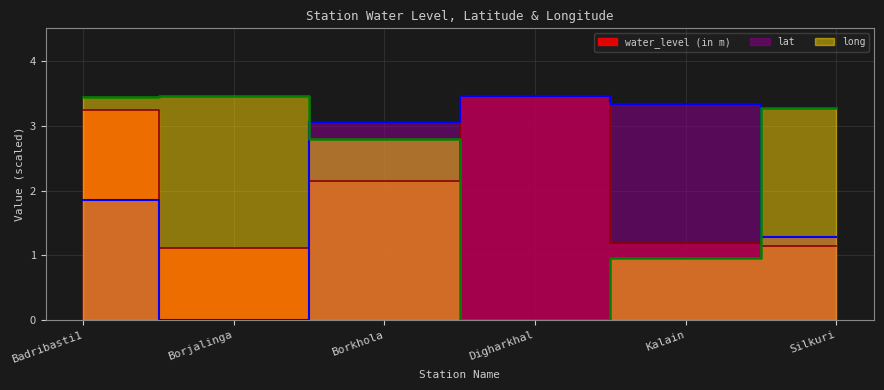

Reading left to right, extract all data points from this chart.

water_level (in m): Badribasti1=3.2	Borjalinga=1.1	Borkhola=2.1	Digharkhal=3.5	Kalain=1.2	Silkuri=1.1
lat: Badribasti1=1.9	Borjalinga=0.0	Borkhola=3.1	Digharkhal=3.5	Kalain=3.3	Silkuri=1.3
long: Badribasti1=3.5	Borjalinga=3.5	Borkhola=2.8	Digharkhal=0.0	Kalain=1.0	Silkuri=3.3